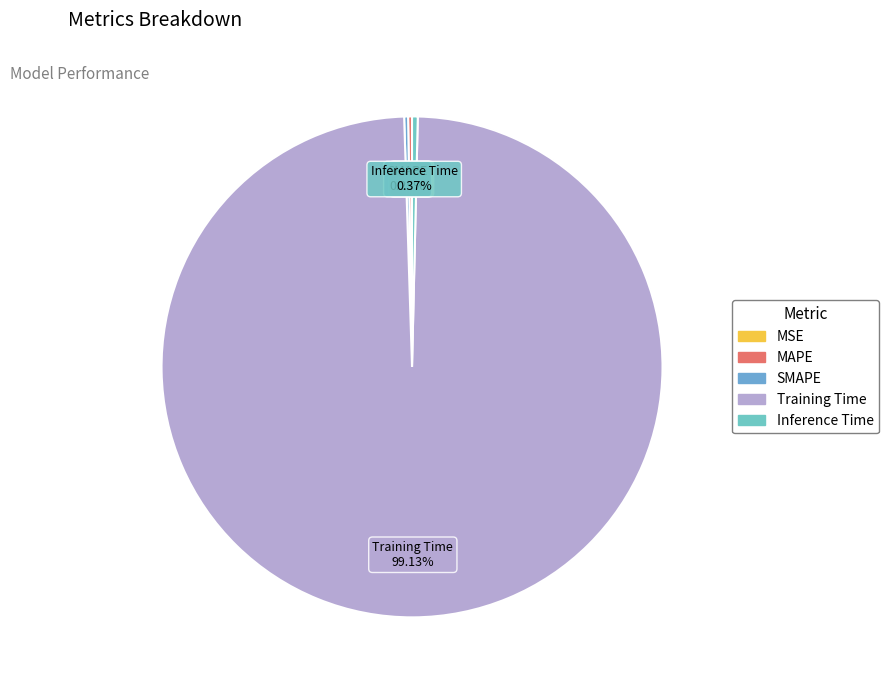

What is the majority slice?

Training Time